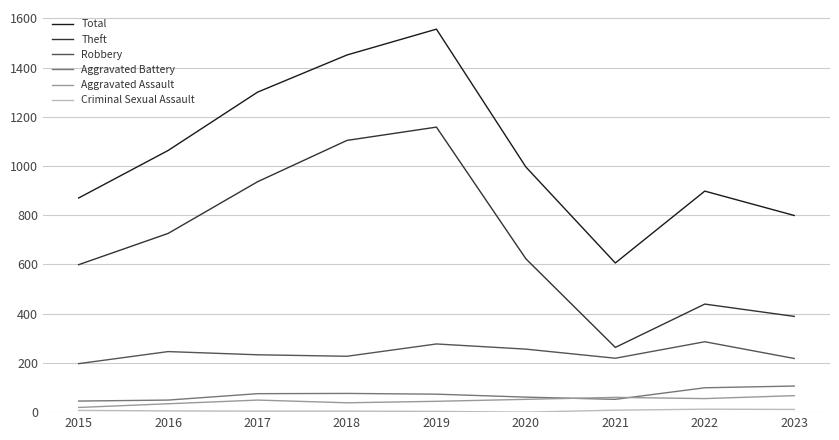

Which series changed the most between 2021 and 2022?

Total